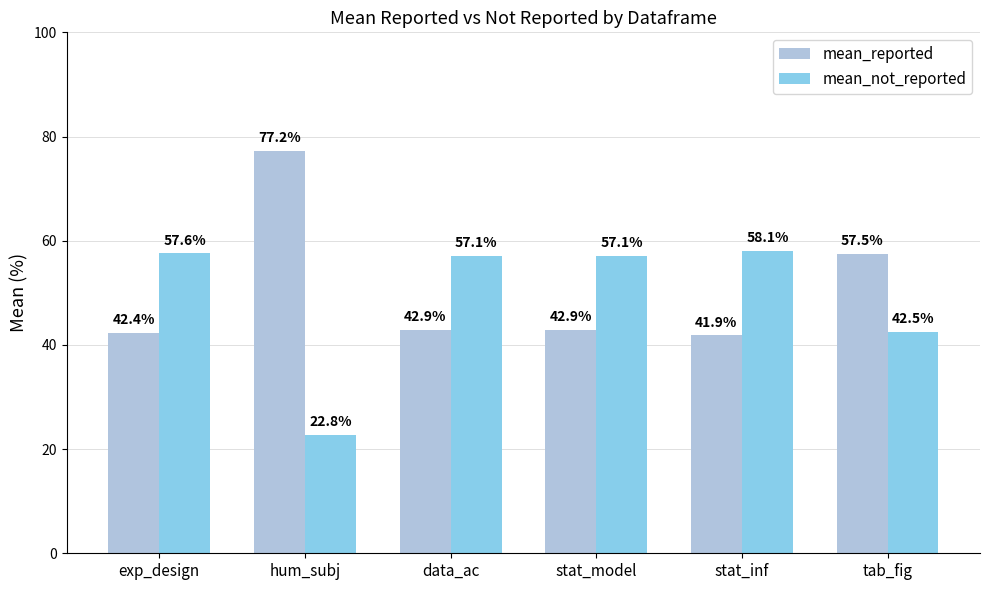

How many bars are there in total?

12